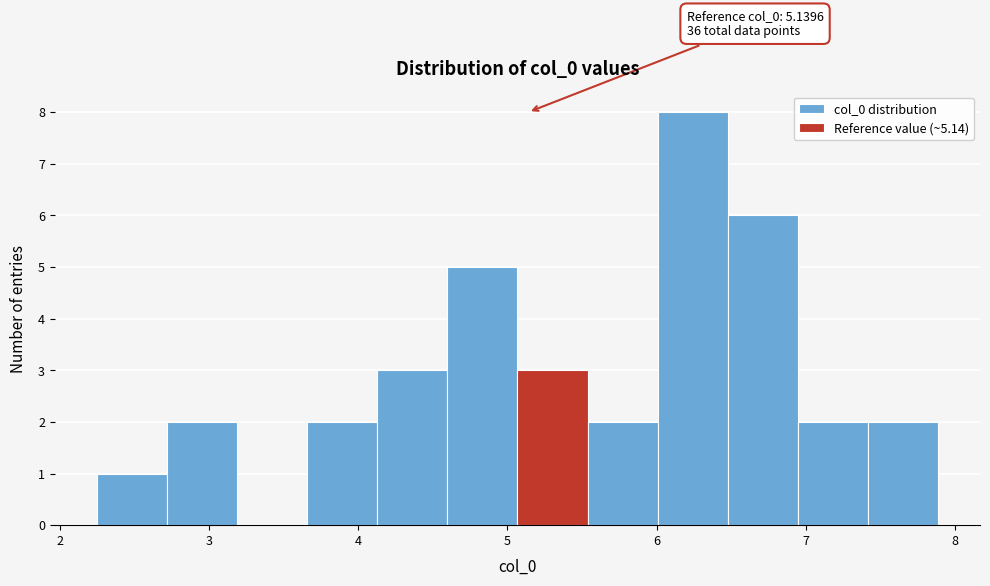

Over which range of the x-axis is the bar tallest?

6.0 to 6.5